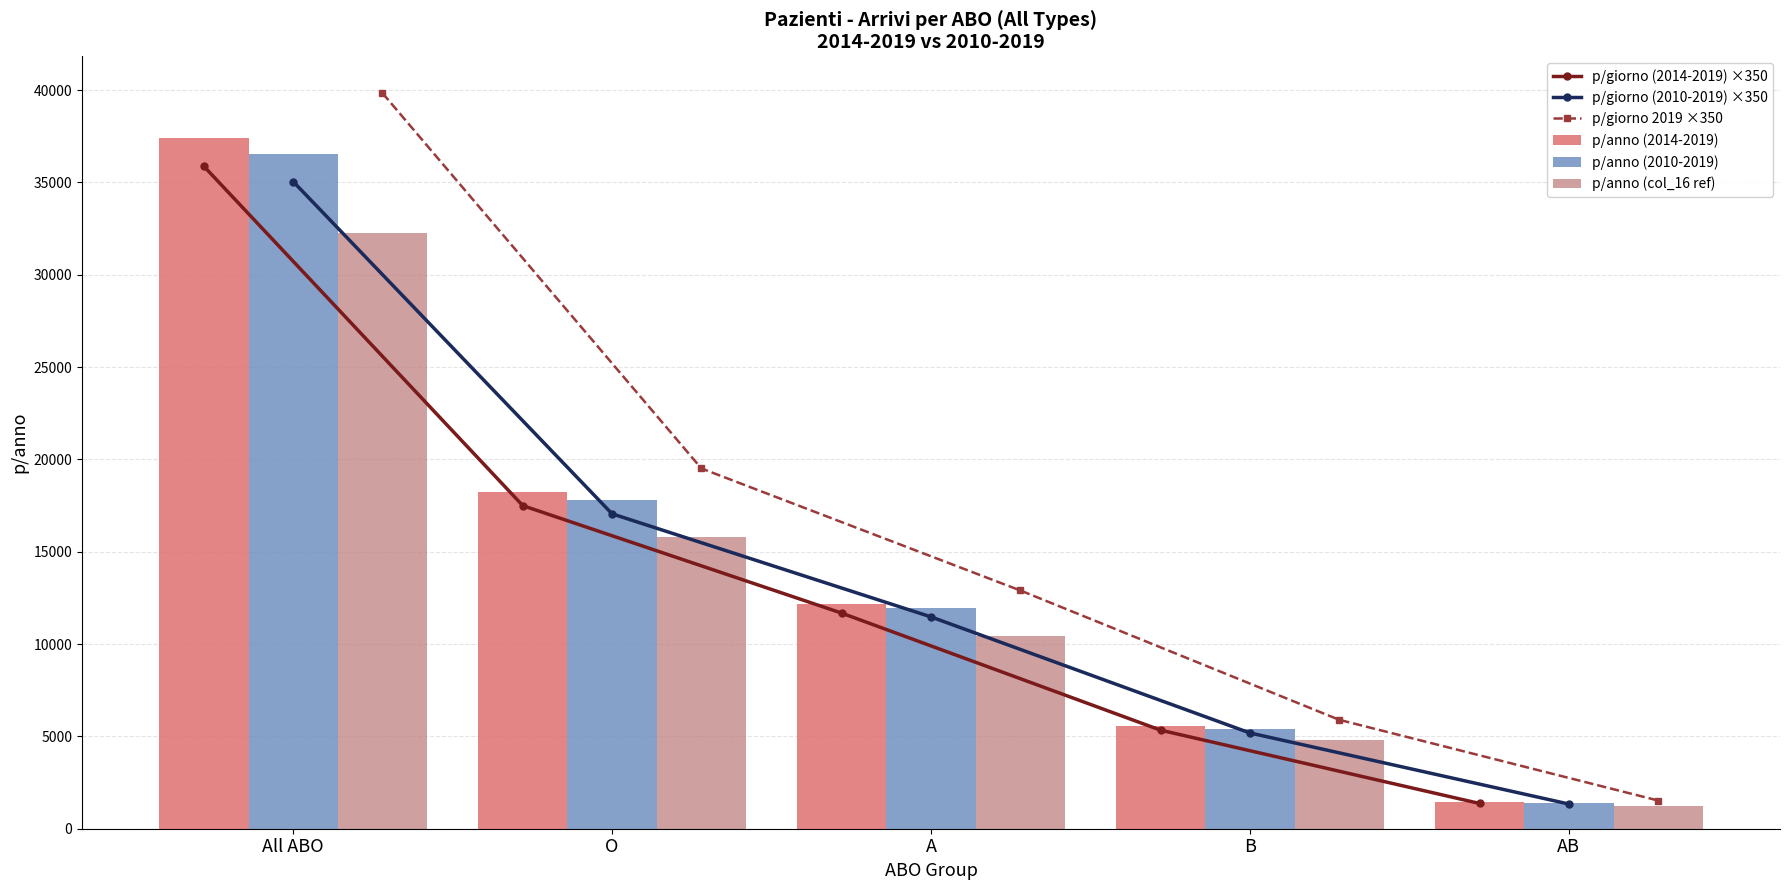

Where does the p/giorno 2019 ×350 series first go above 12904?

All ABO